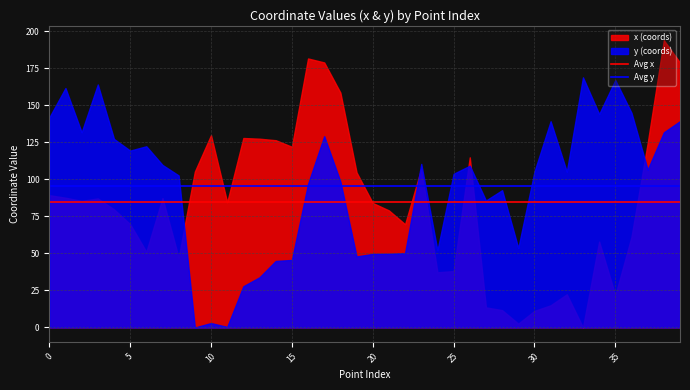

Which series has the largest total across all categories?

y (coords)